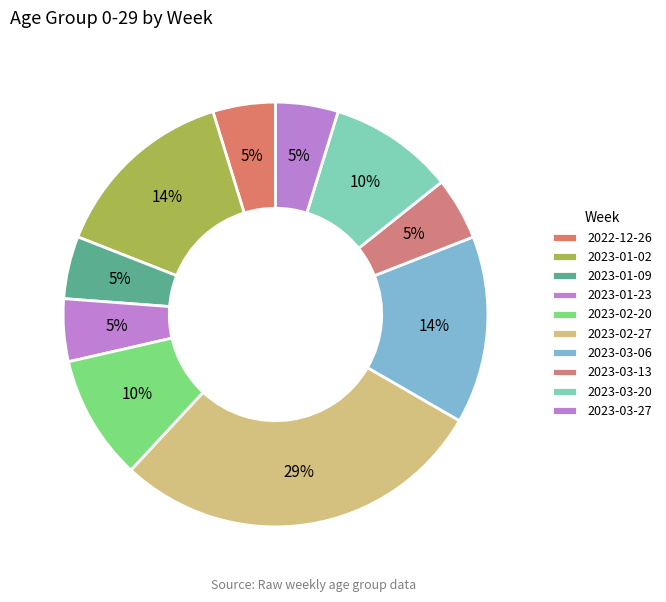

Count the number of slices in the pie.

10